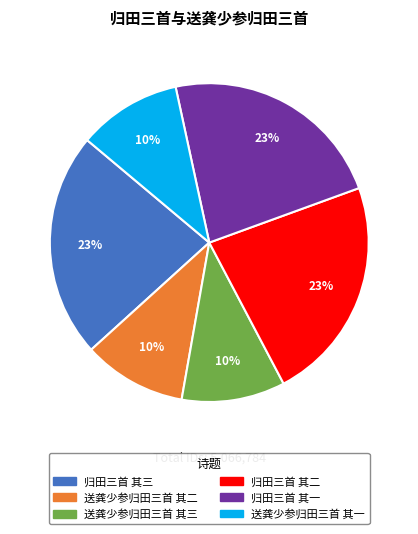

Approximately how many times larger is the value at 送龚少参归田三首 其二 compared to 送龚少参归田三首 其一?

1.0